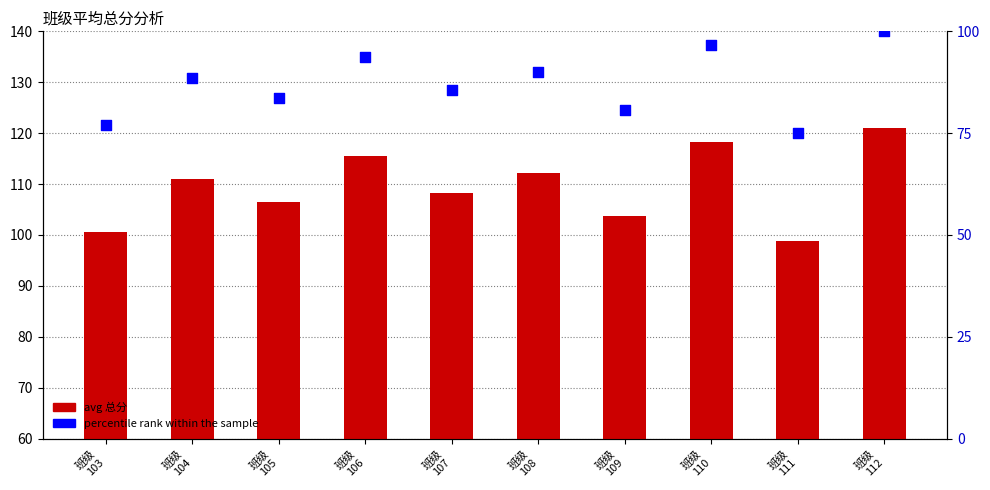

Which series has the largest Y range (max minus min)?

percentile rank within the sample